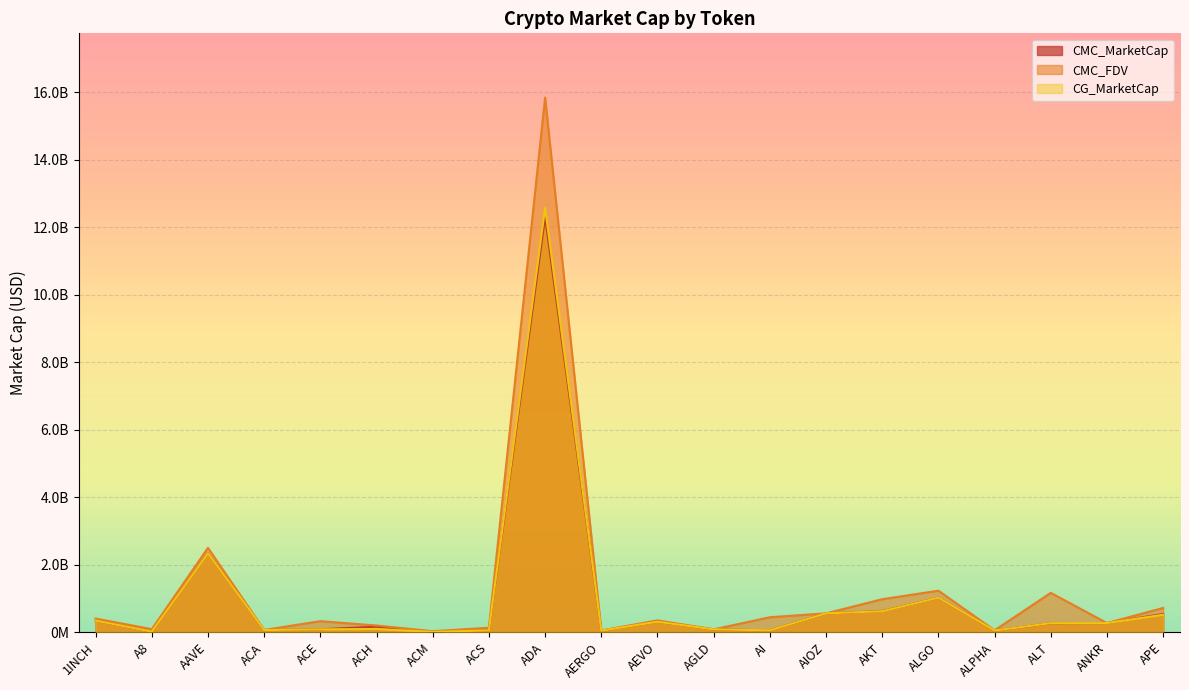

What are all the series names shown in the legend?

CMC_MarketCap, CMC_FDV, CG_MarketCap